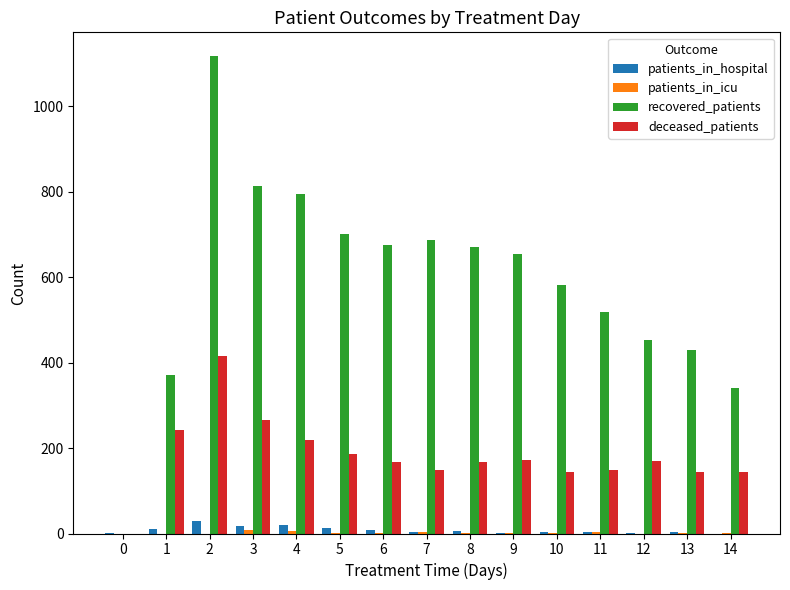

What is the maximum value for deceased_patients?

416